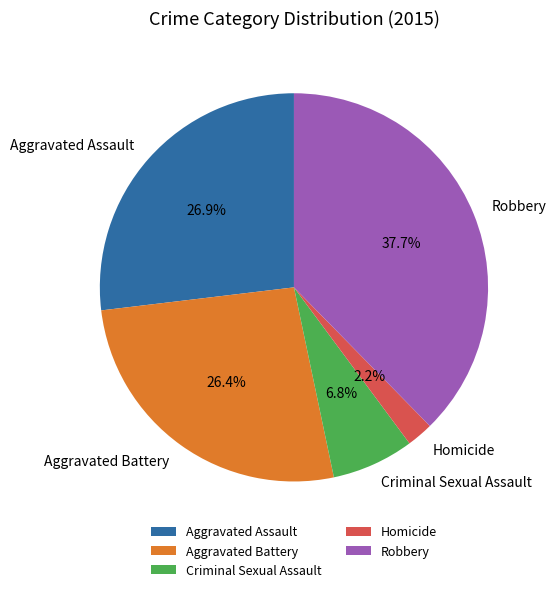

What percentage is the Robbery slice, to the nearest percent?

38%